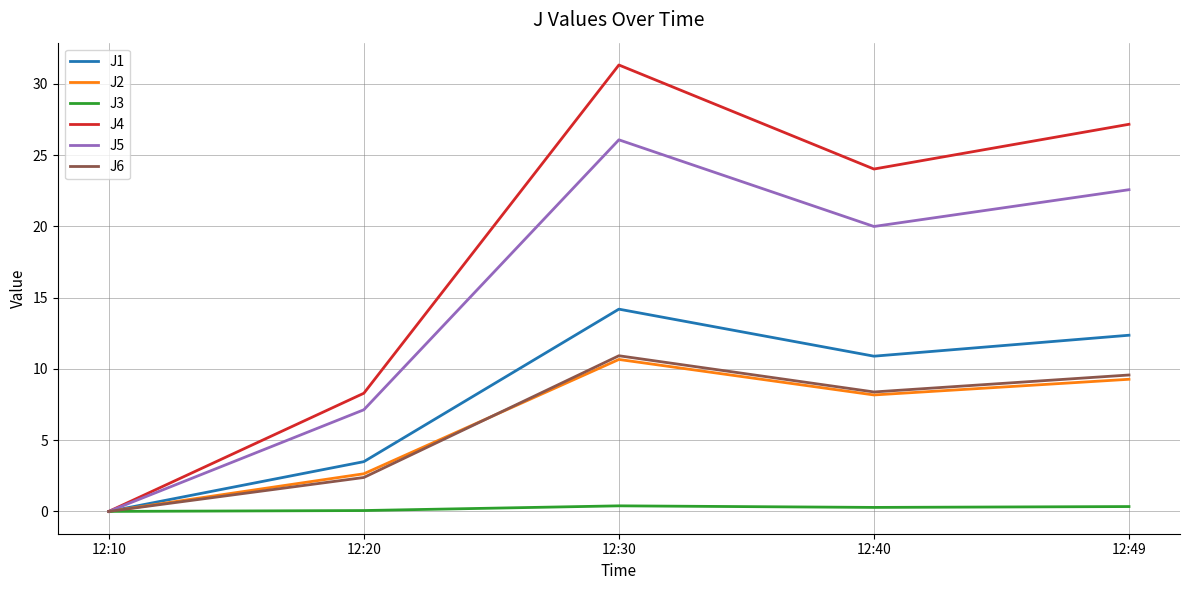

What is the difference between the second highest and minimum values in the J5 series?

22.6